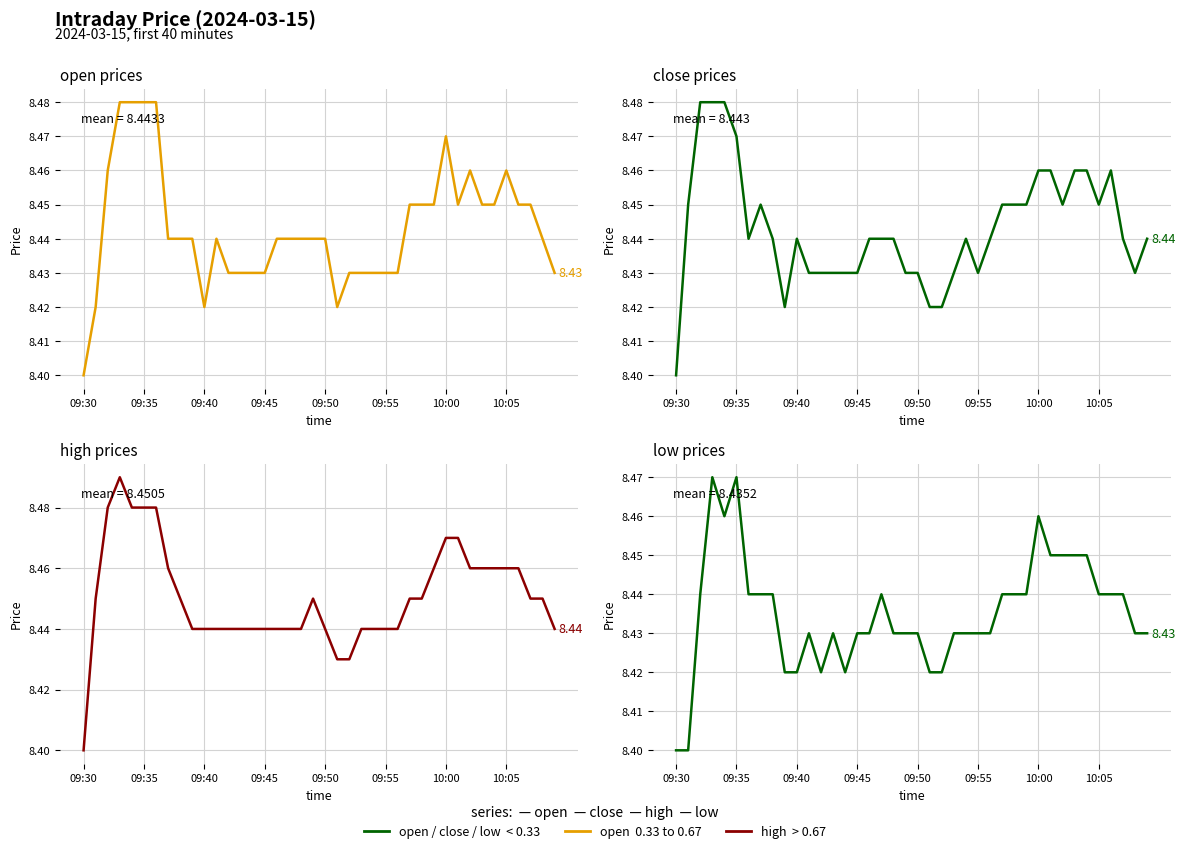

Is this an area chart (filled region under the line)?

No